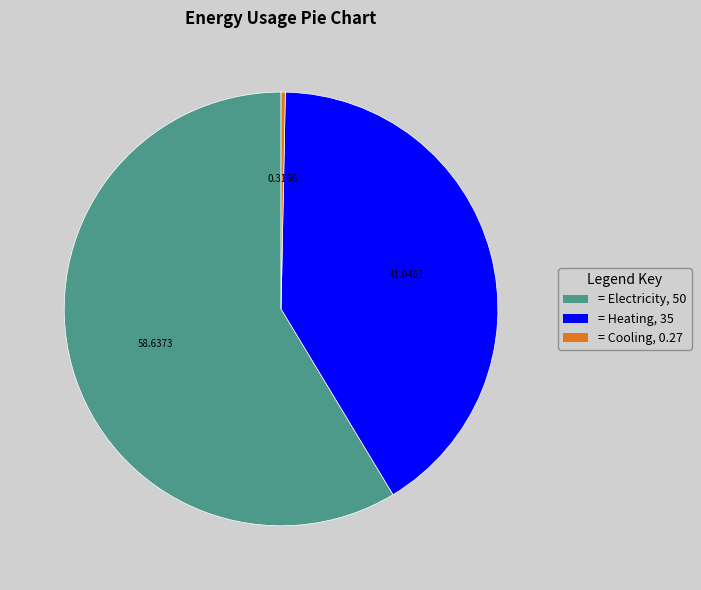

Does any single category account for the majority?

Yes